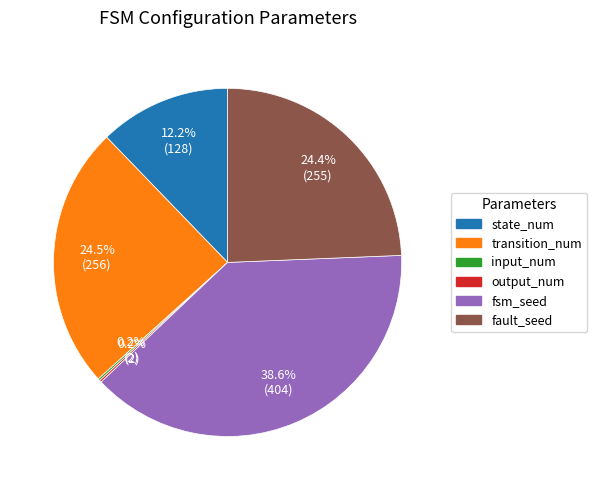

What is the largest slice in the pie chart?

fsm_seed